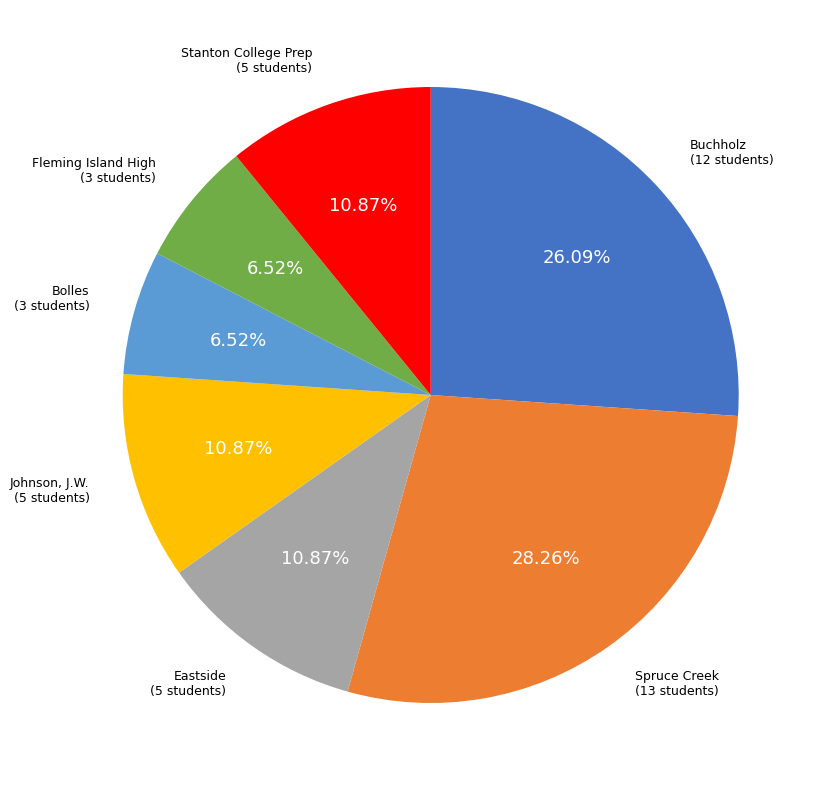

Is there any slice that represents more than half of the pie?

No